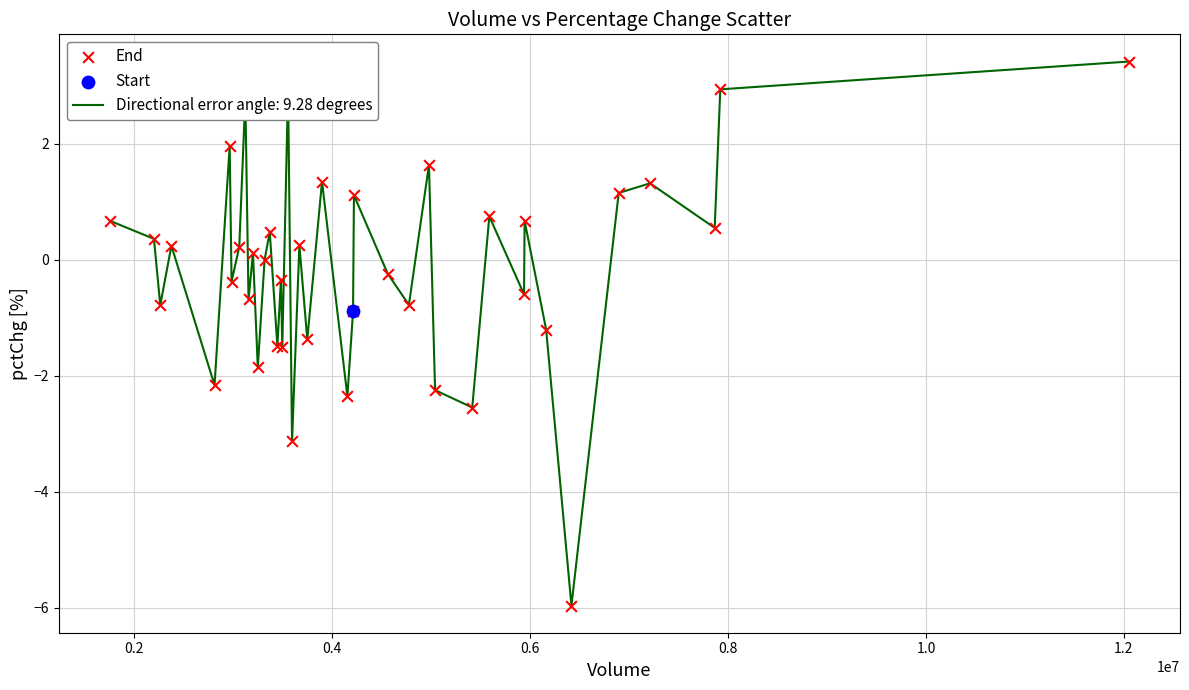

What is the maximum value shown in the chart?

3.4